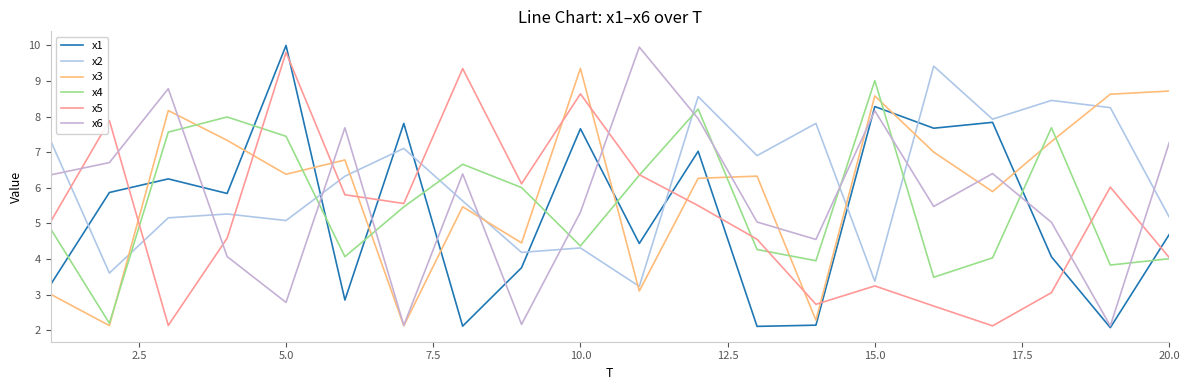

How many intersections are there between x1 and x3?

9